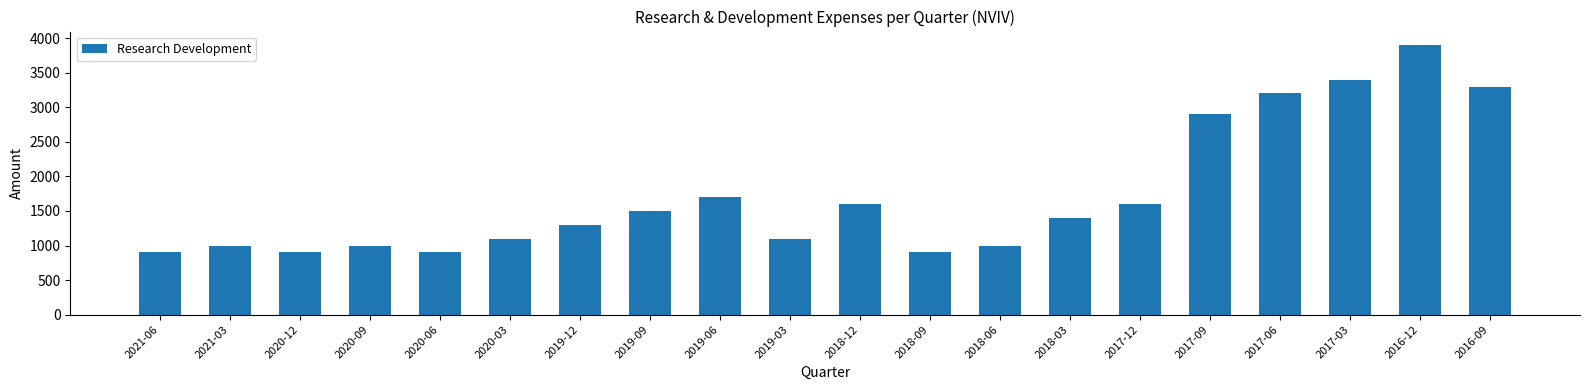

True or false: the data shows 3900 at 2016-12.

True